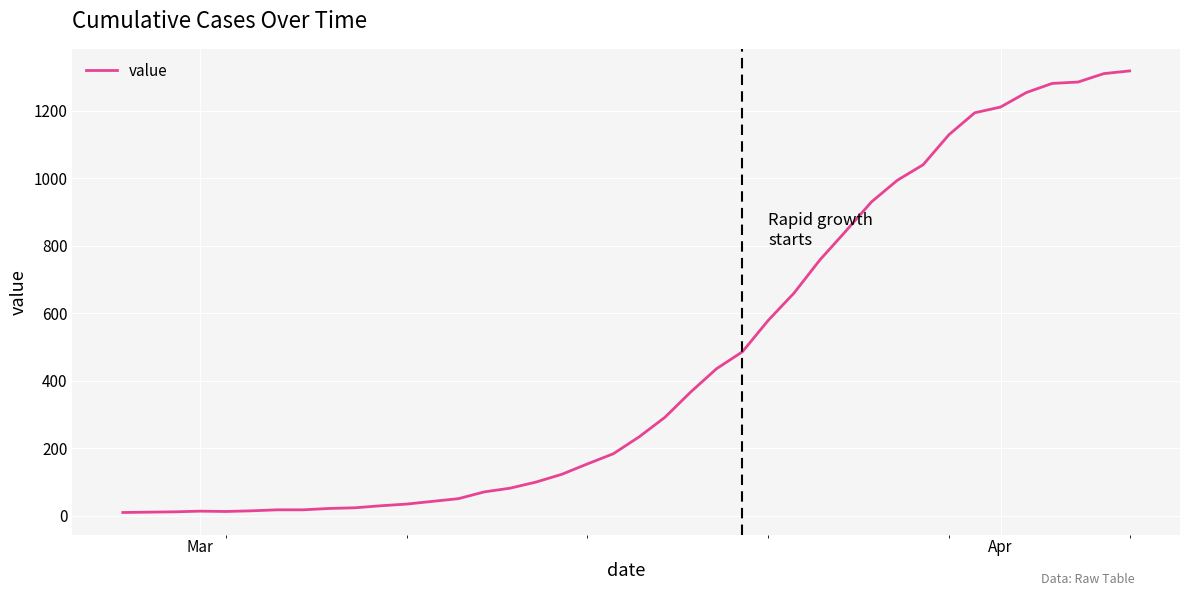

What is the sum of all values?

18631